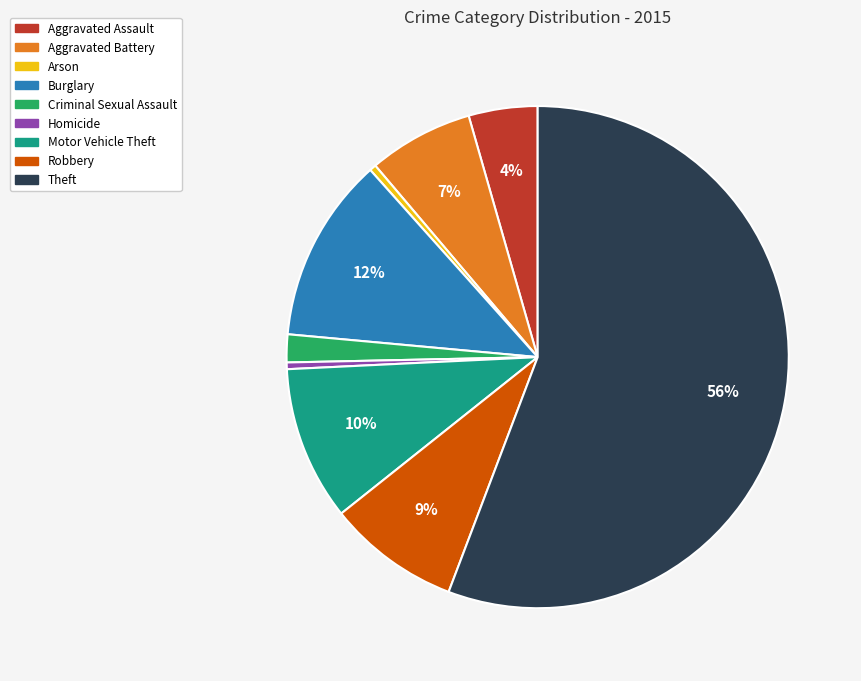

To the nearest percent, what portion does Criminal Sexual Assault represent?

2%